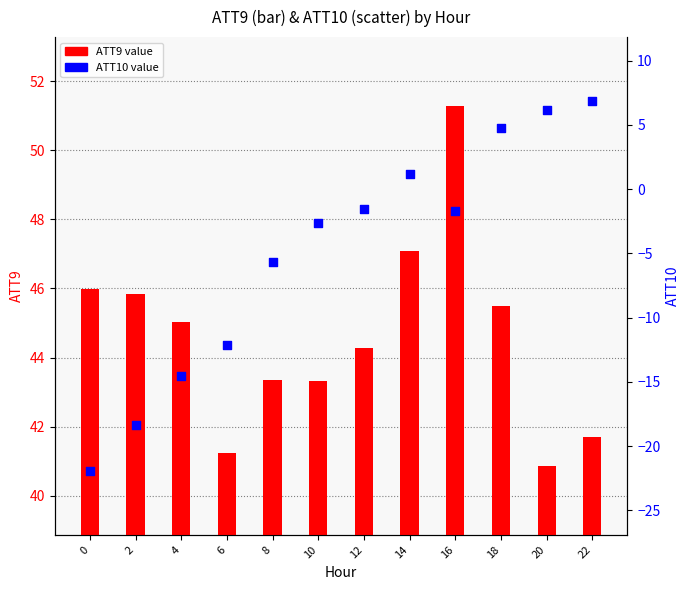

Is the value of ATT9 (primary) at 0 greater than the value of ATT10 (secondary) at 18?

Yes